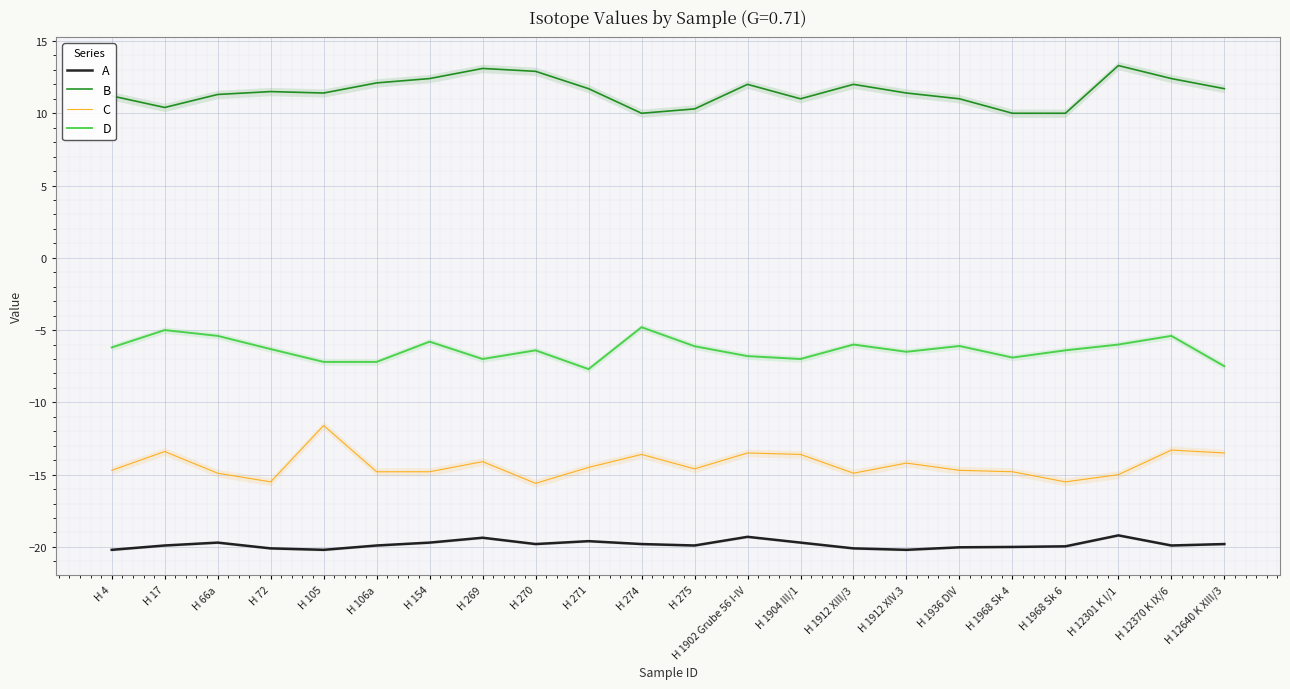

What is the total value across all series at H 105?

-27.6